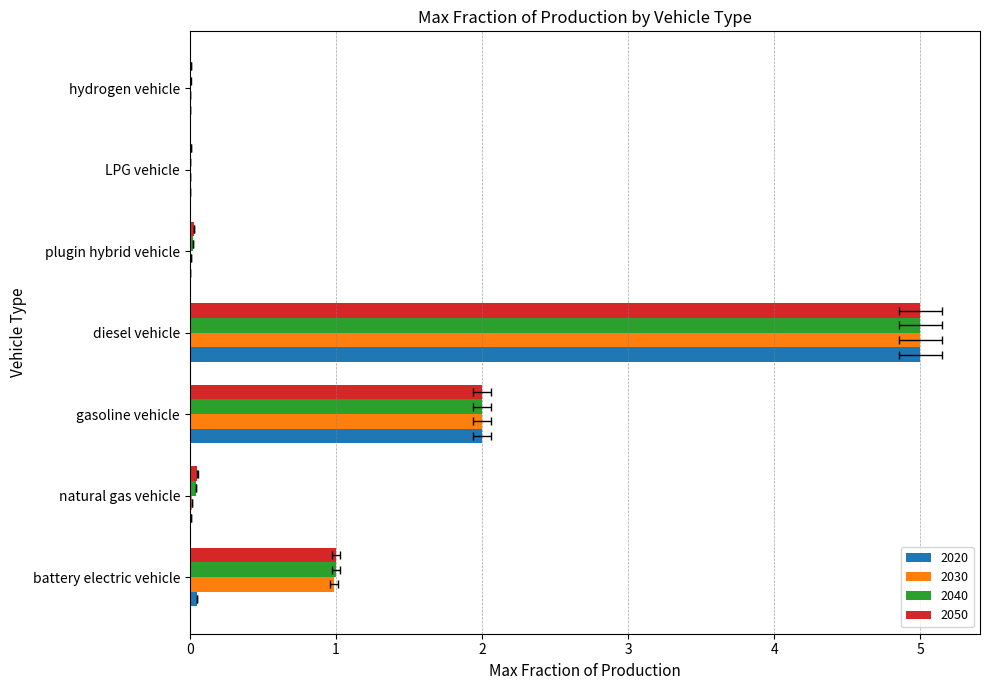

Reading left to right, list all the values displayed in this chart.

2020: 0.1	0.0	2.0	5.0	0.0	0.0	0.0
2030: 1.0	0.0	2.0	5.0	0.0	0.0	0.0
2040: 1.0	0.0	2.0	5.0	0.0	0.0	0.0
2050: 1.0	0.1	2.0	5.0	0.0	0.0	0.0